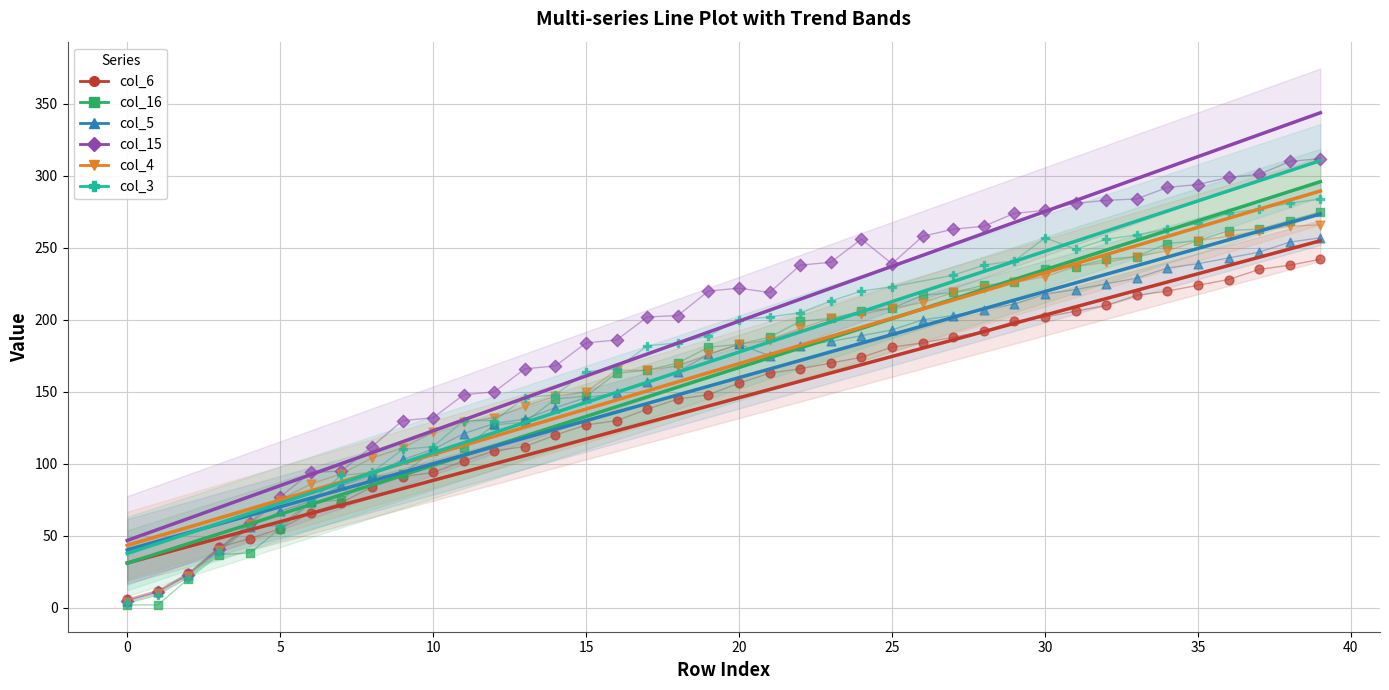

At how many categories does at least one series exceed 24?

37